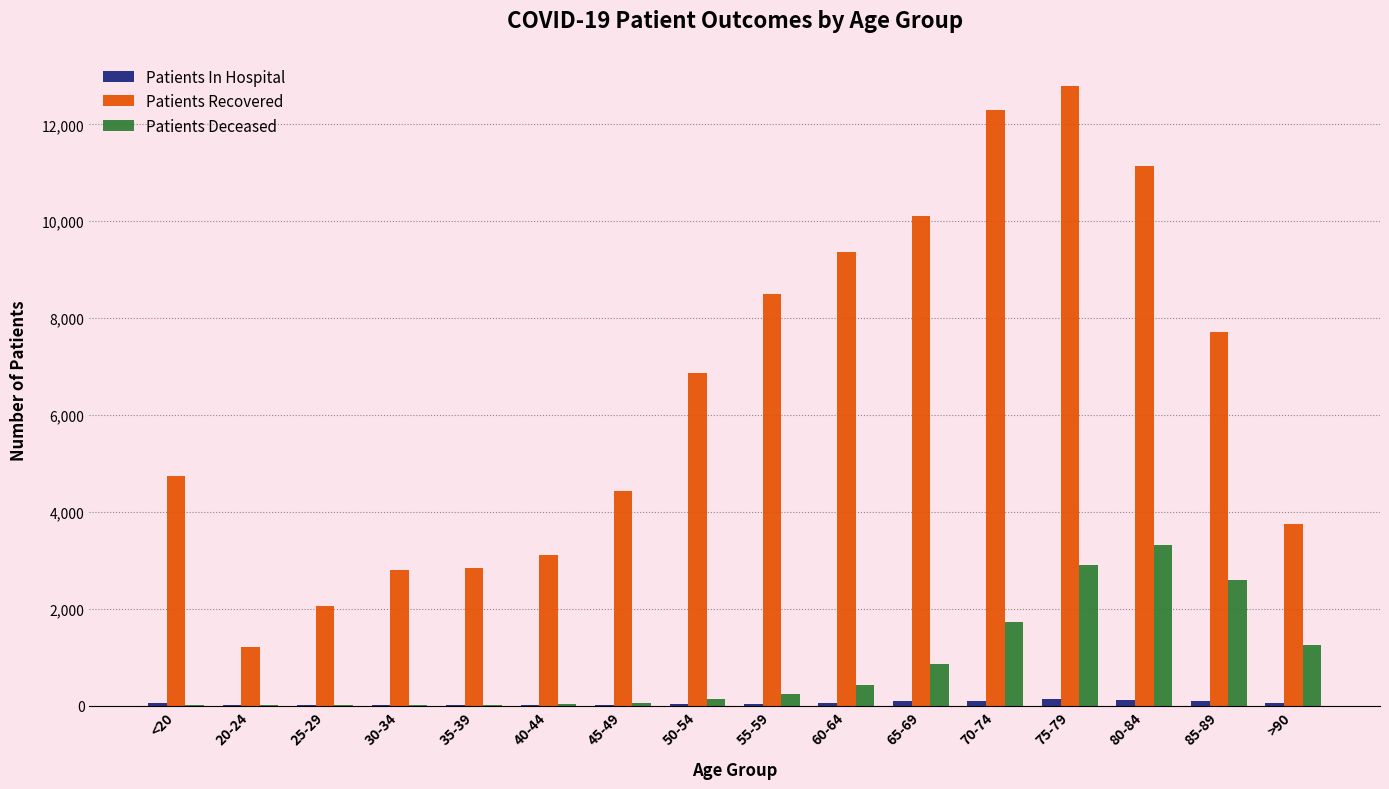

Between 25-29 and 45-49, which series saw the biggest shift?

Patients Recovered